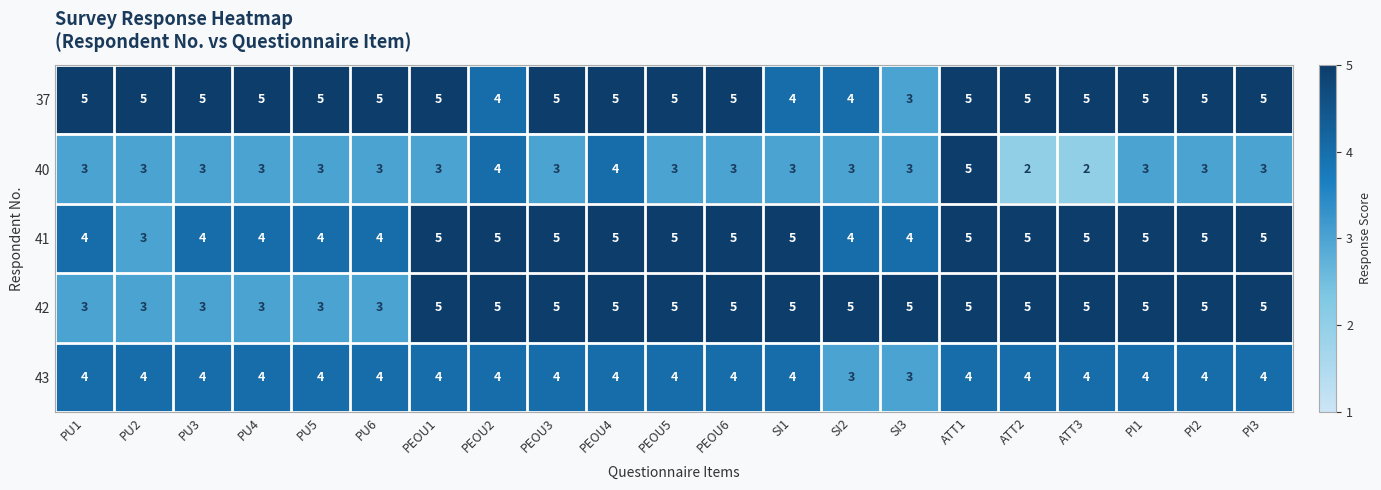

What is the approximate value of 40 at PU6?

3